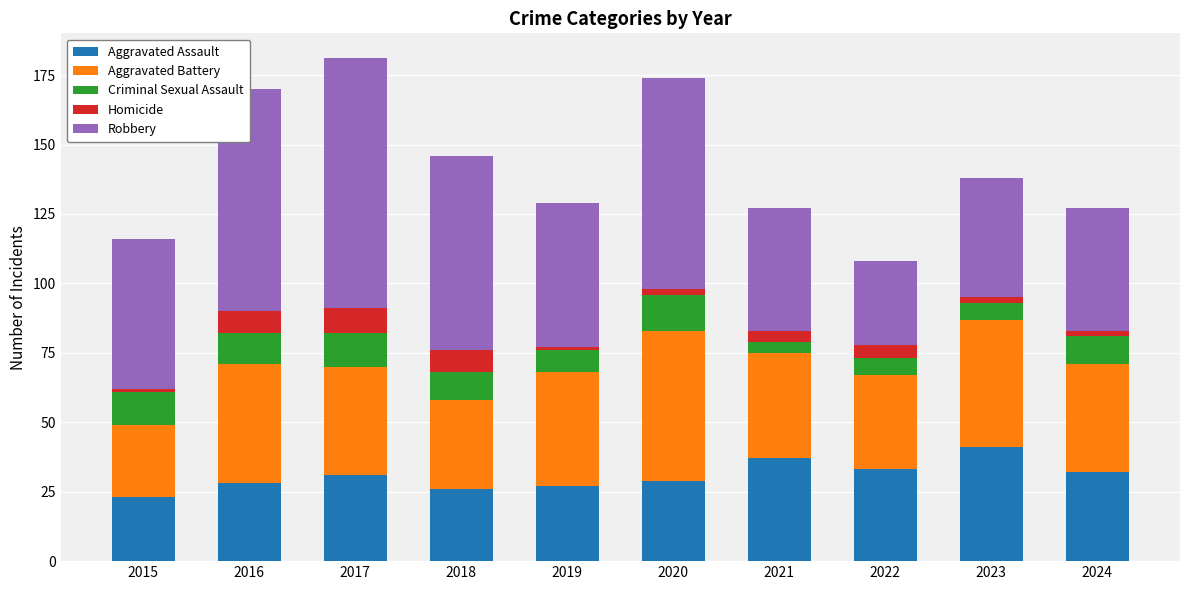

What is the highest value of the Aggravated Assault series?

41